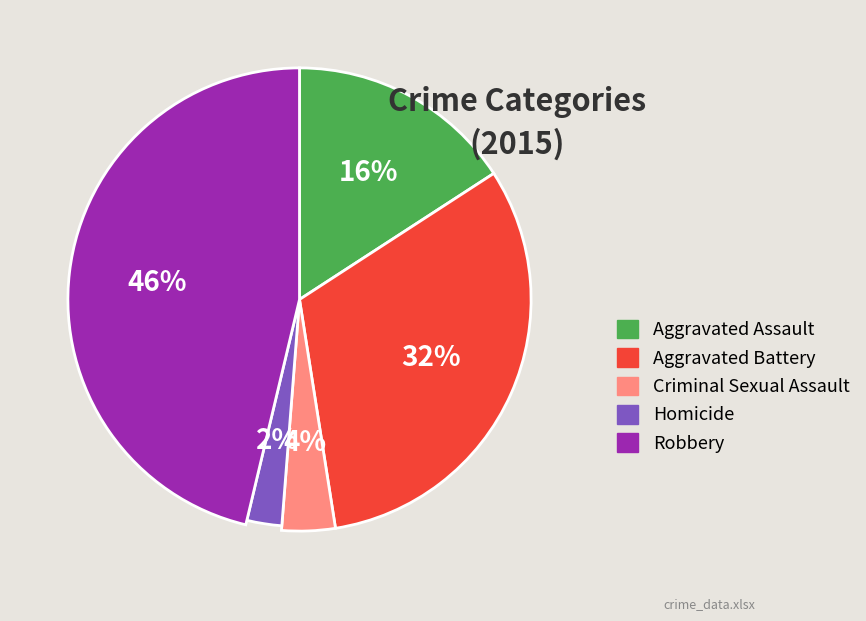

To the nearest percent, what is the combined percentage of Criminal Sexual Assault and Homicide?

6%